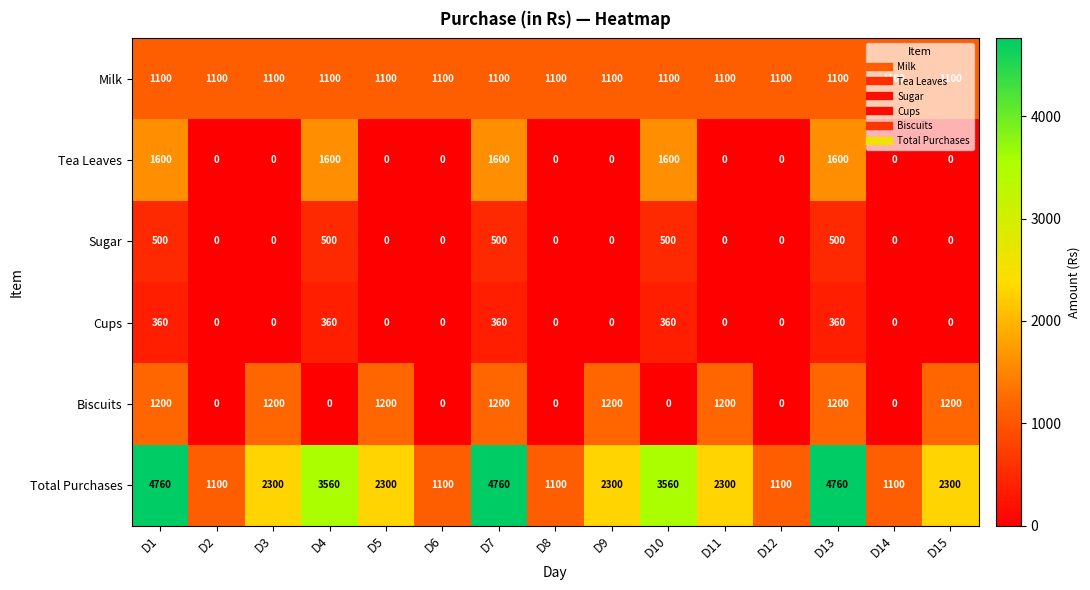

List the series in order of their peak value, lowest first.

Cups, Sugar, Milk, Biscuits, Tea Leaves, Total Purchases